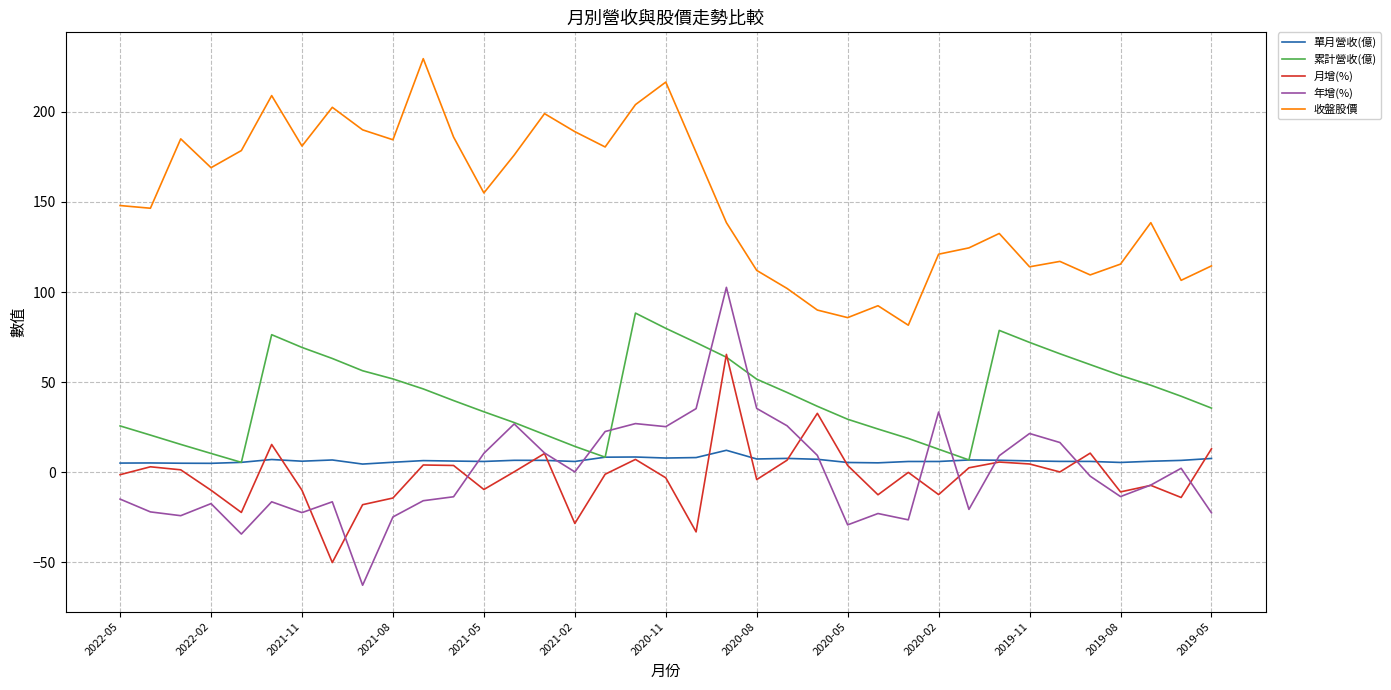

How many distinct data groups are displayed?

5